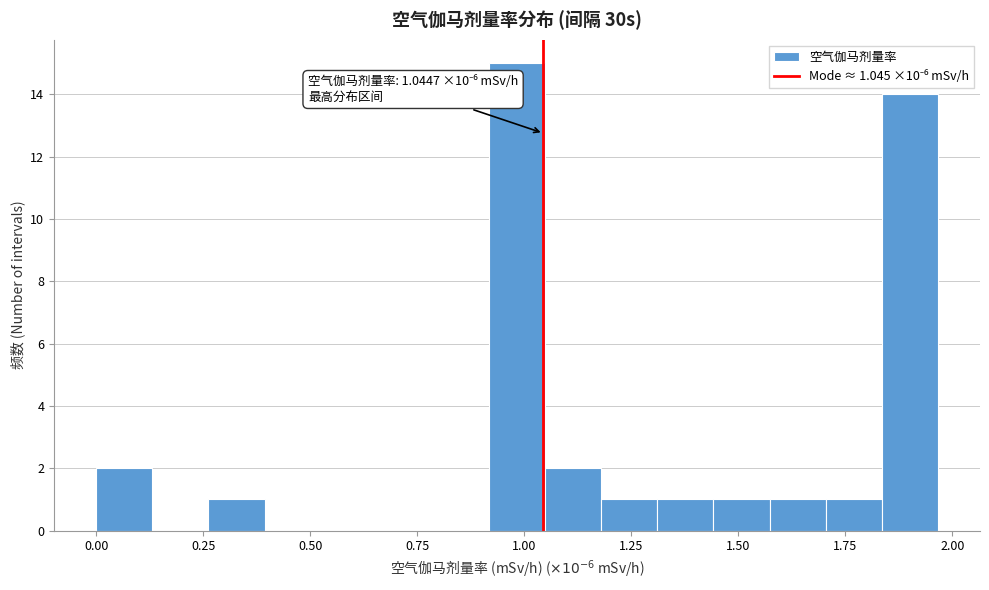

Around what value on the x-axis is the tallest bar? Give the approximate position of its centre, as read against the axis.

1.00